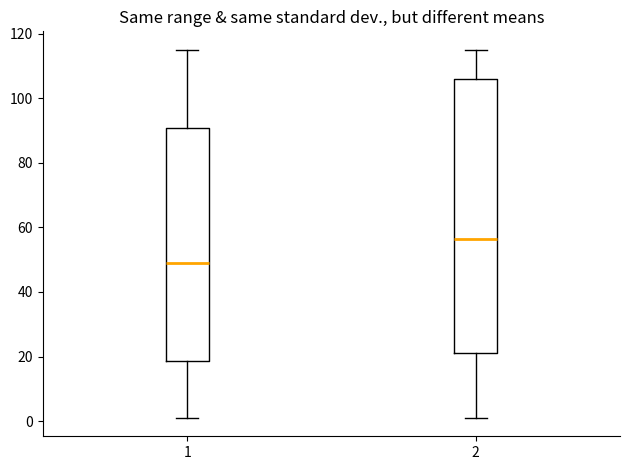

Which box's median line is the lowest?

1